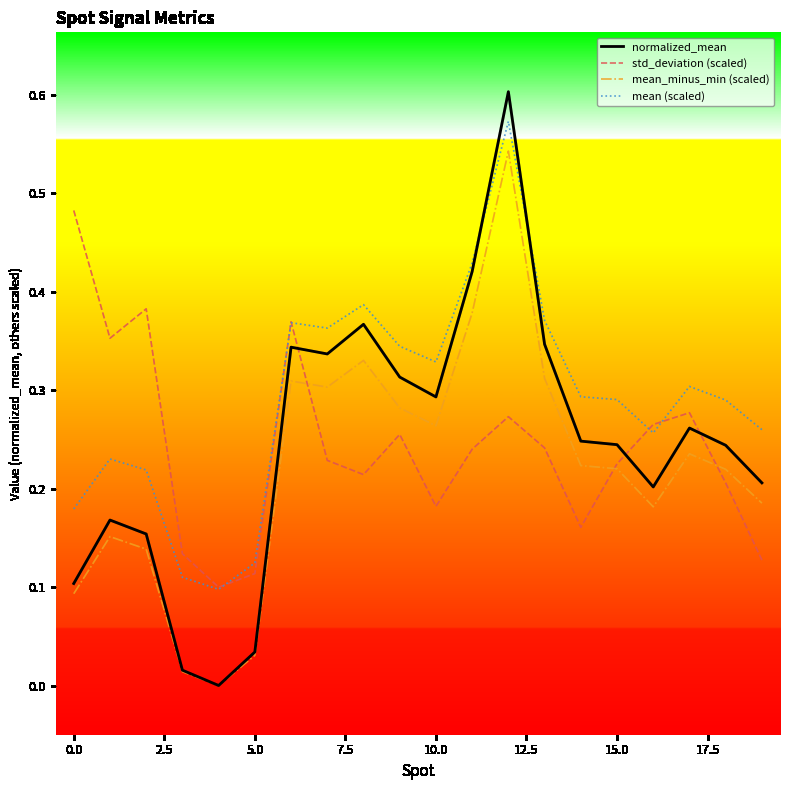

How many positive values does the normalized_mean series have?

19